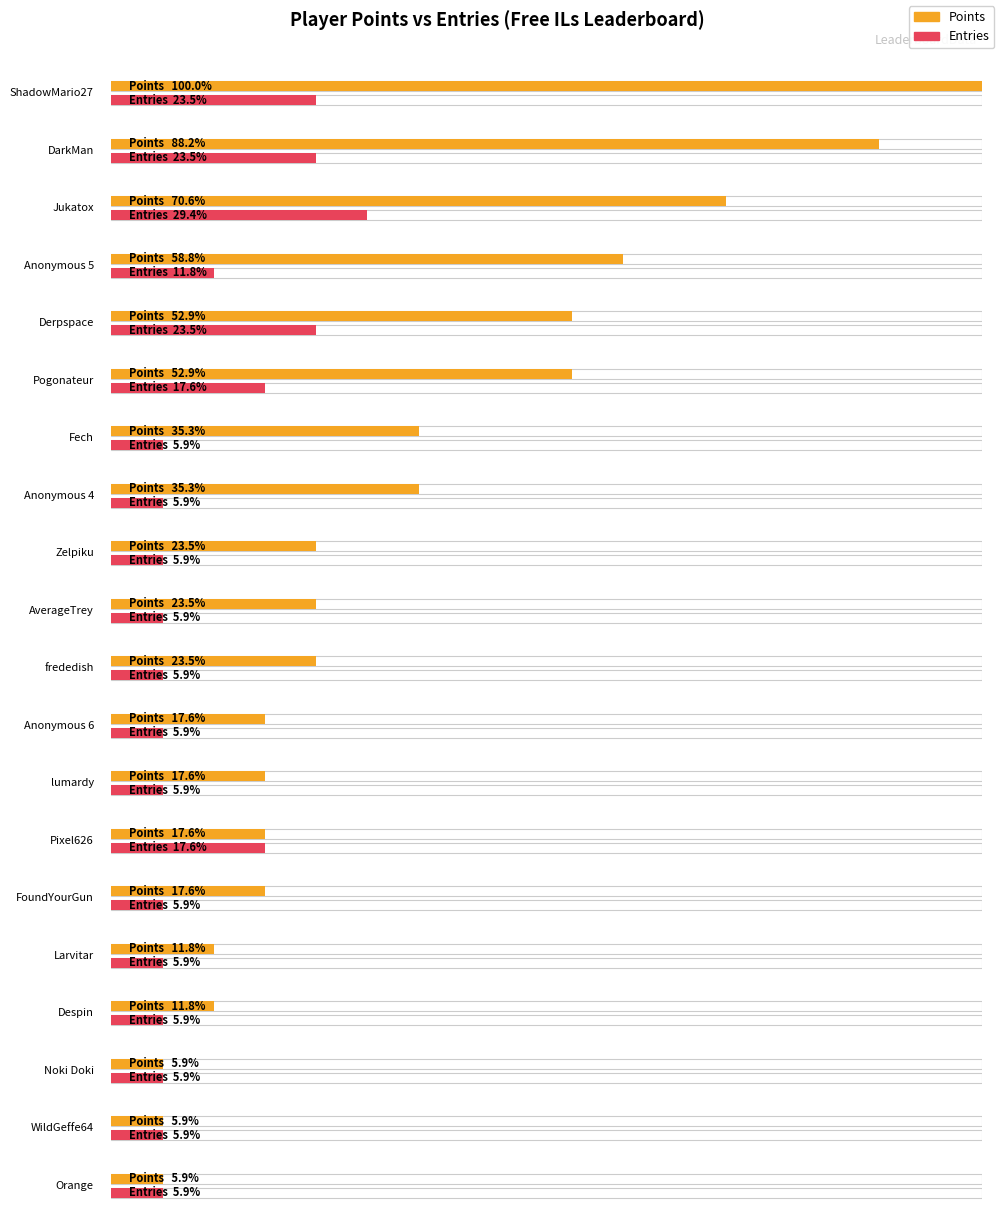

How many values in the Points series are below 4?

9